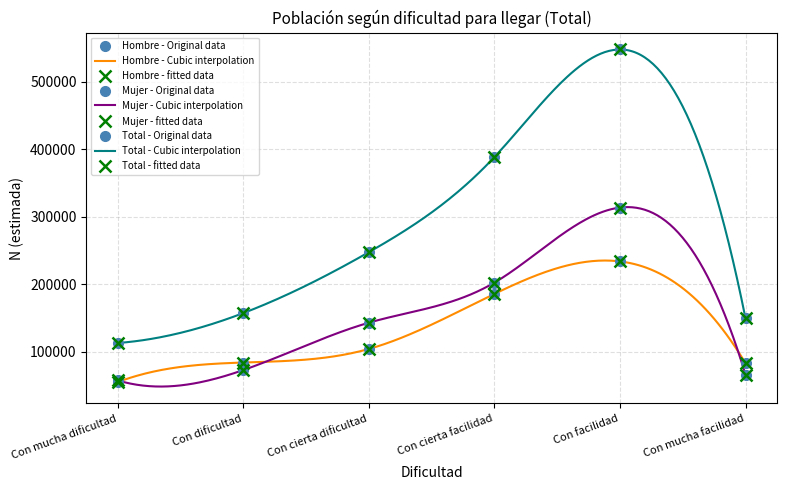

Read the Hombre (N estimada) value at Con dificultad, to the nearest 50.

84400